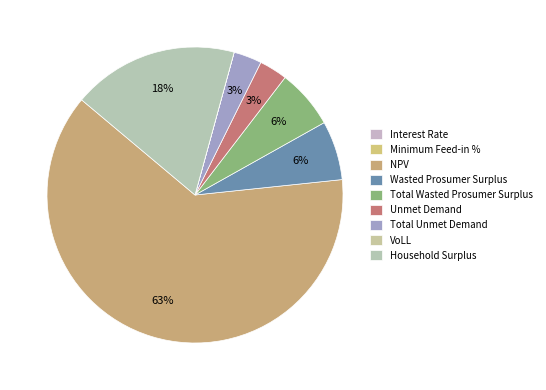

To the nearest percent, what is the combined percentage of Interest Rate and Wasted Prosumer Surplus?

6%